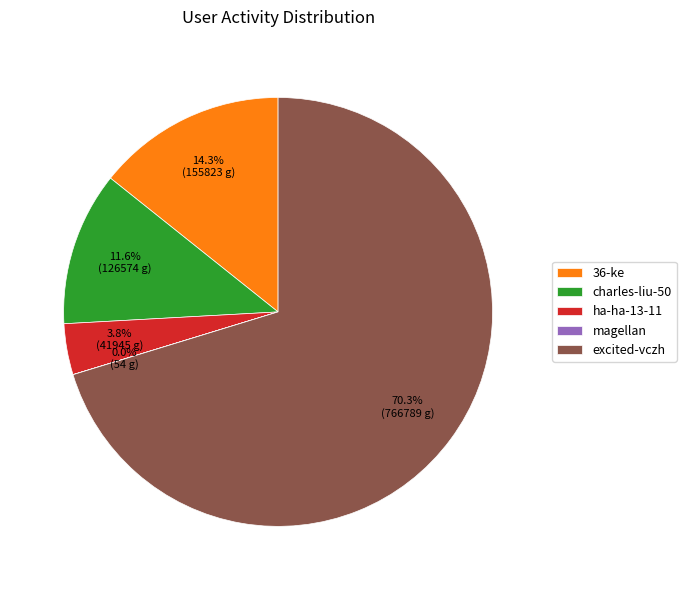

To the nearest percent, what is the average slice percentage?

20%